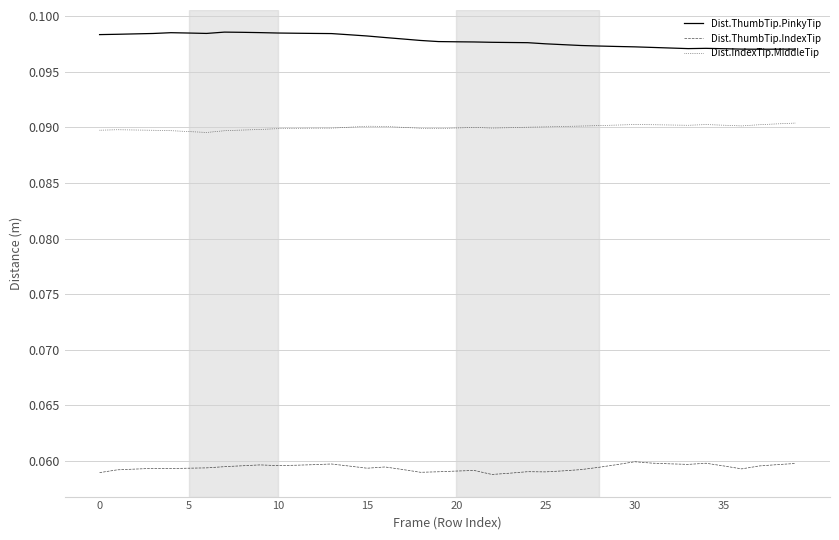

List the series in order of their overall mean, lowest first.

Dist.ThumbTip.IndexTip, Dist.IndexTip.MiddleTip, Dist.ThumbTip.PinkyTip